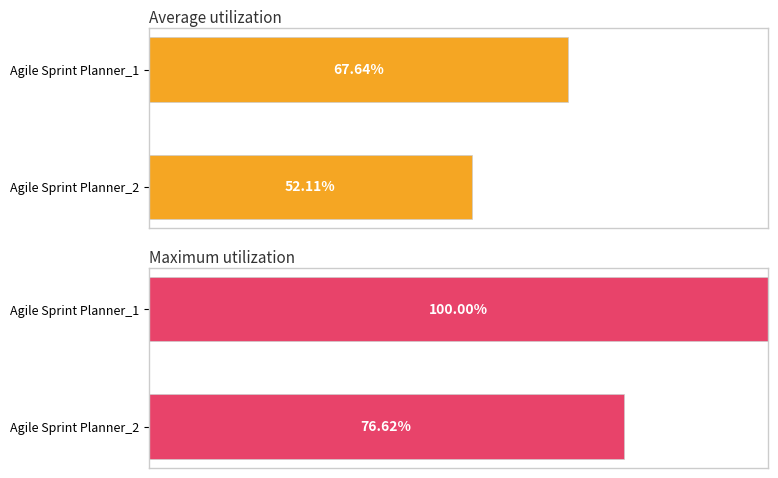

True or false: Maximum utilization has a value of 0.5 at 1.

False